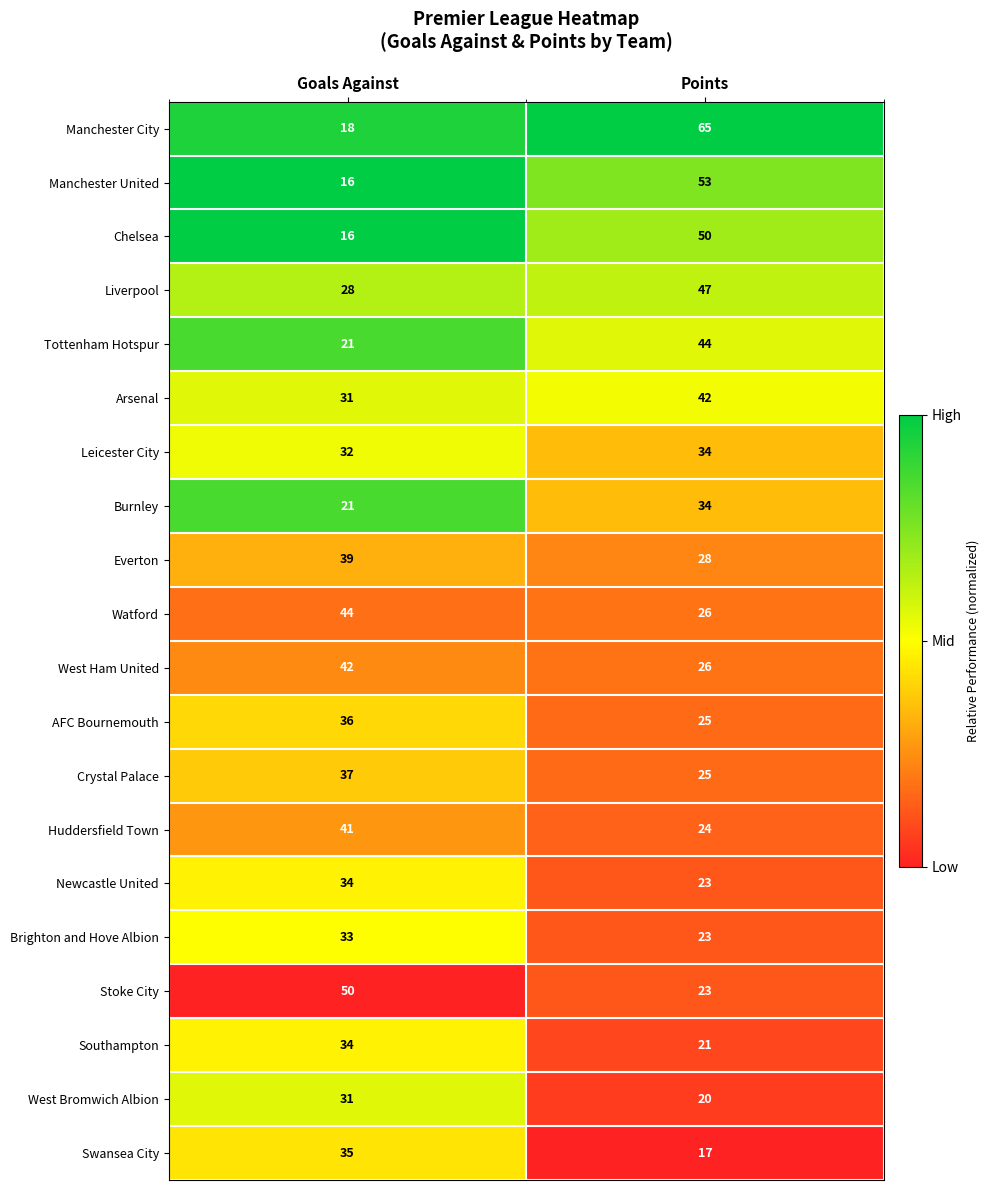

At which category does the chart reach its minimum across all series?

Goals Against